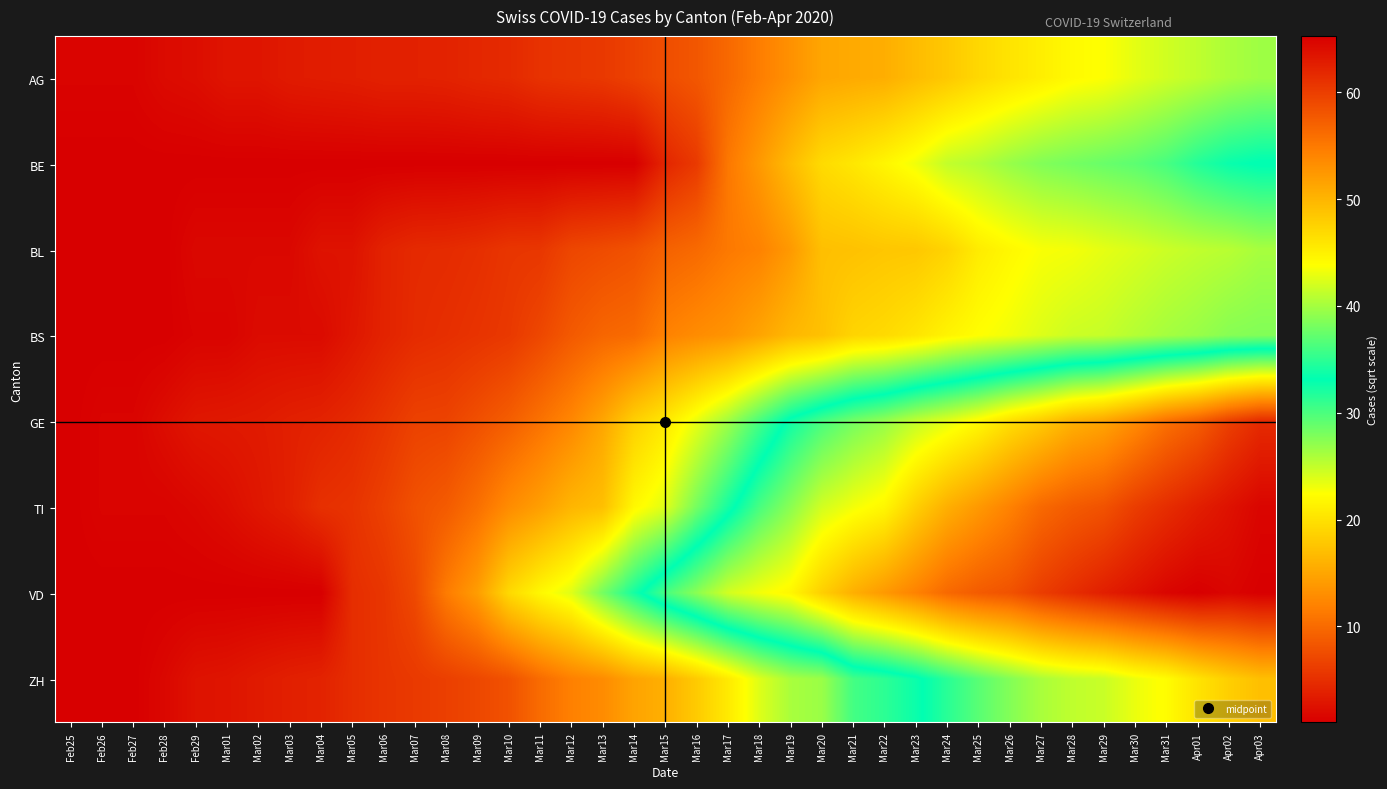

How many series are shown in this chart?

8